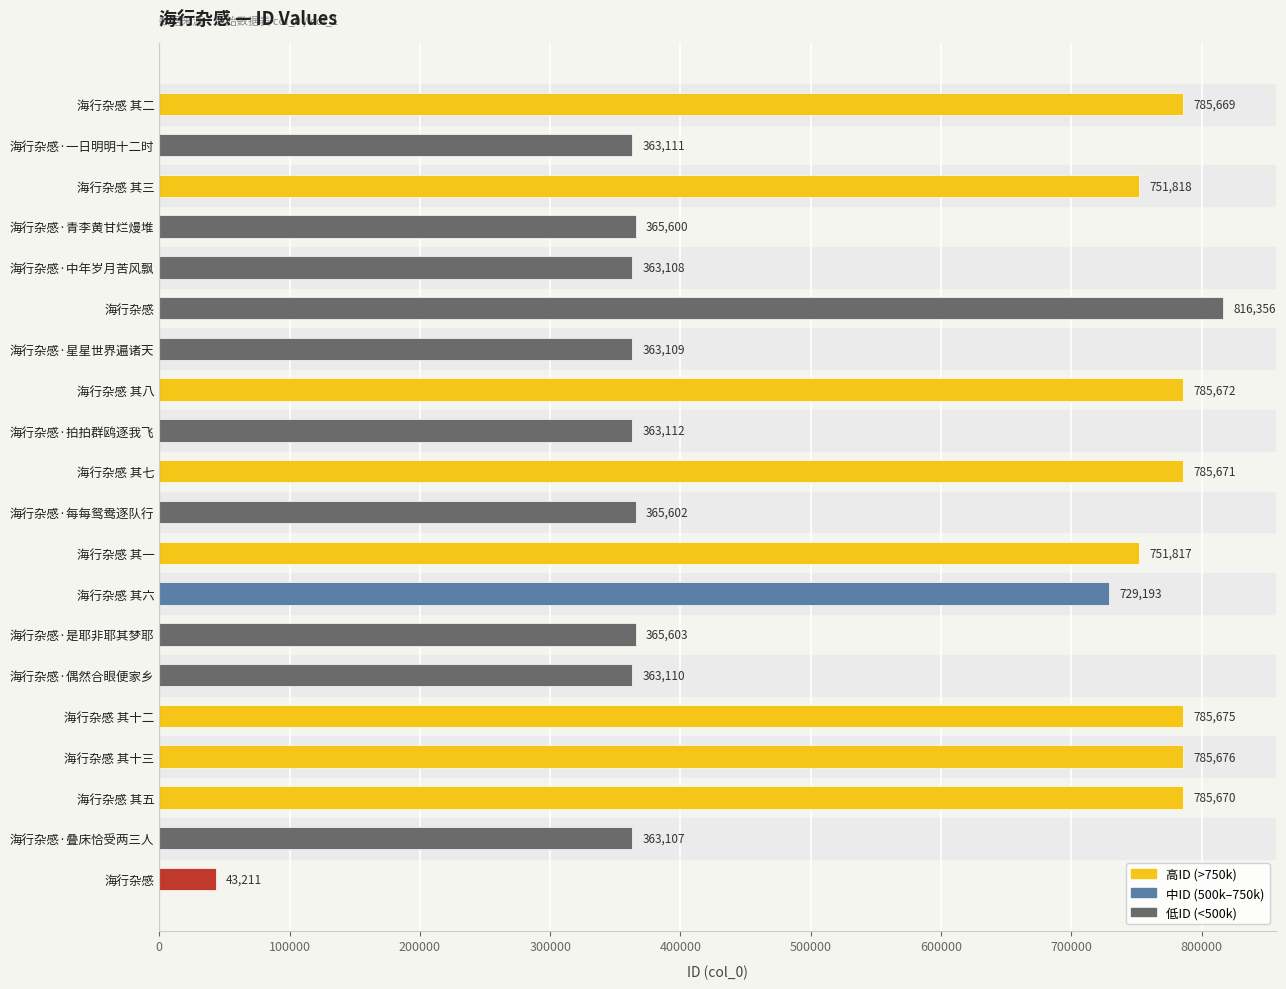

How many data points does each series have?

20